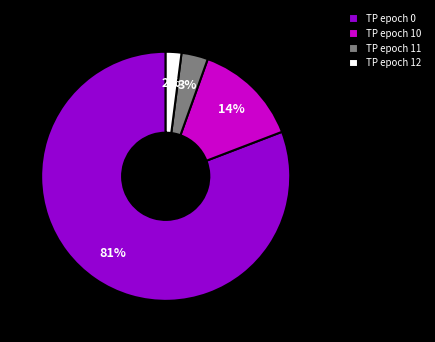

Which category has the biggest portion of the pie?

TP epoch 0